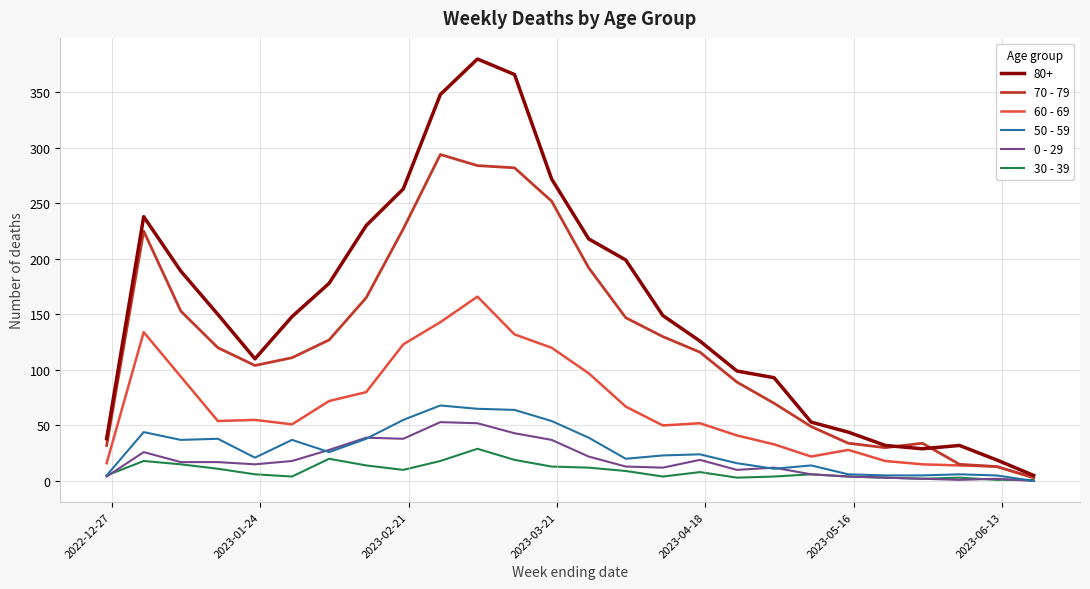

Which series has the largest total across all categories?

80+